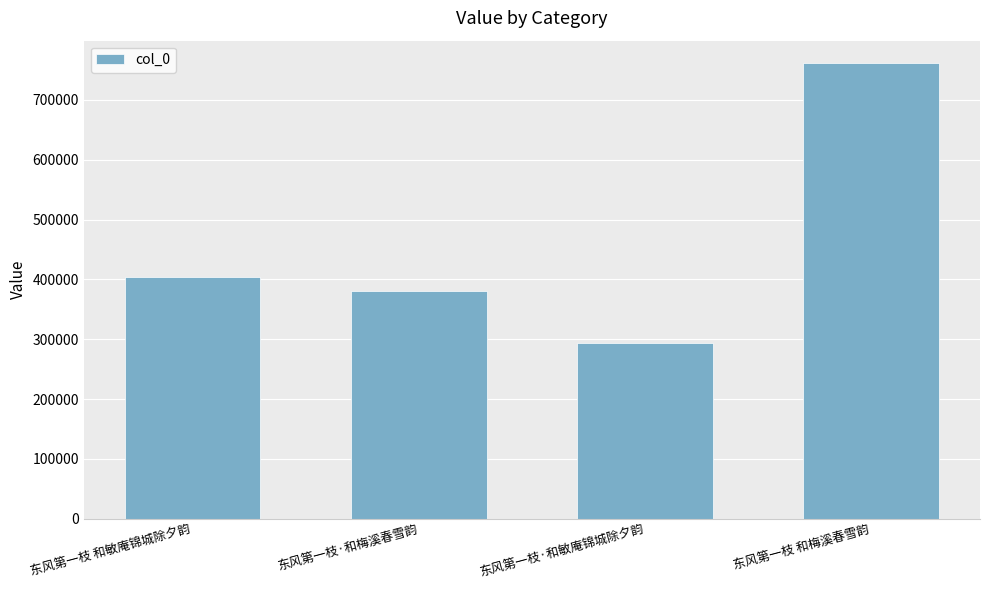

Read the value at 东风第一枝·和梅溪春雪韵, to the nearest 50.

380750